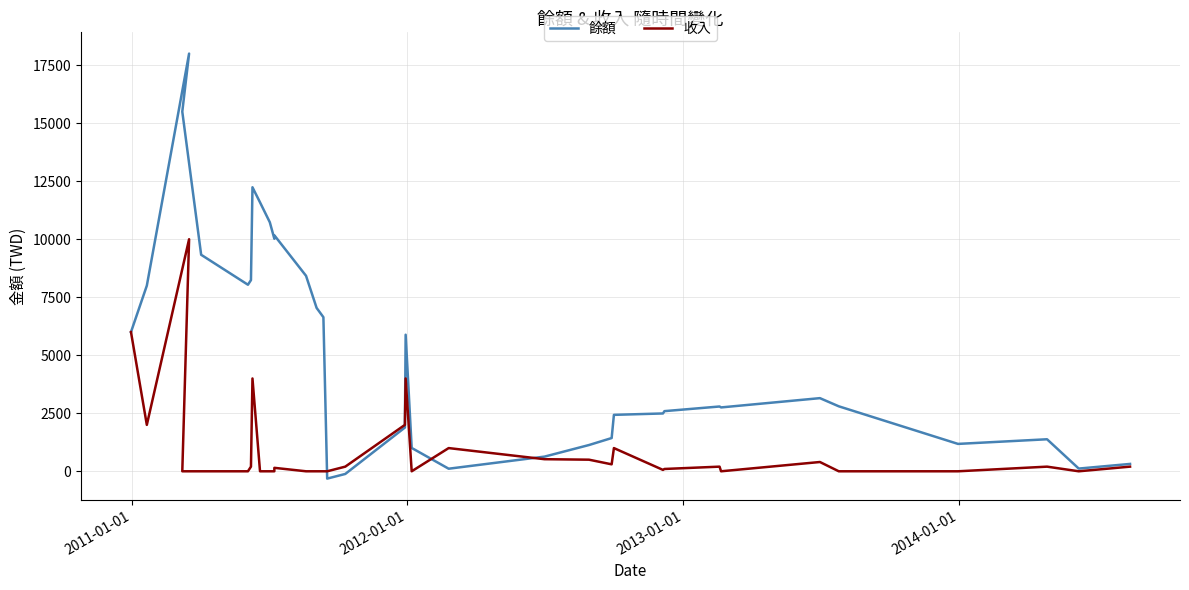

What position from the right is 2012-01-01?

33